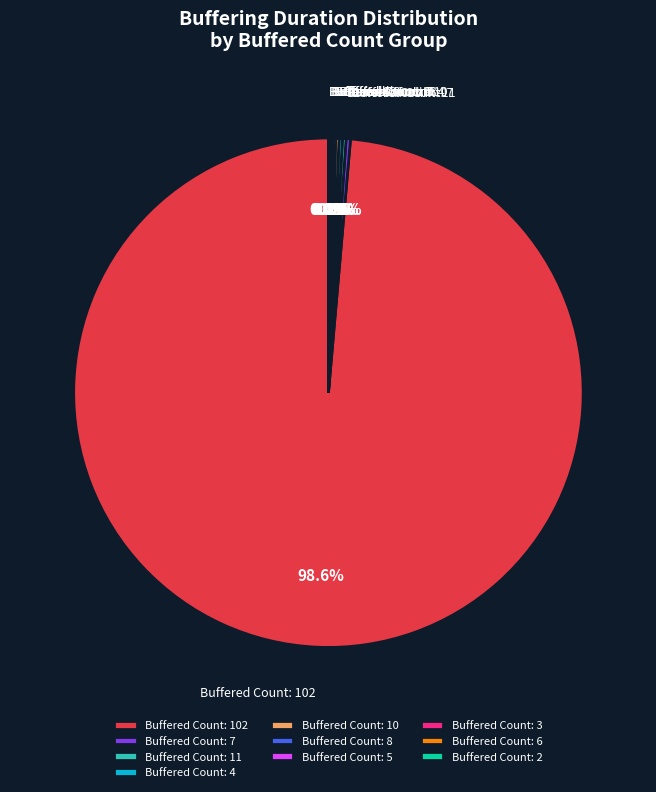

Is there any slice that represents more than half of the pie?

Yes